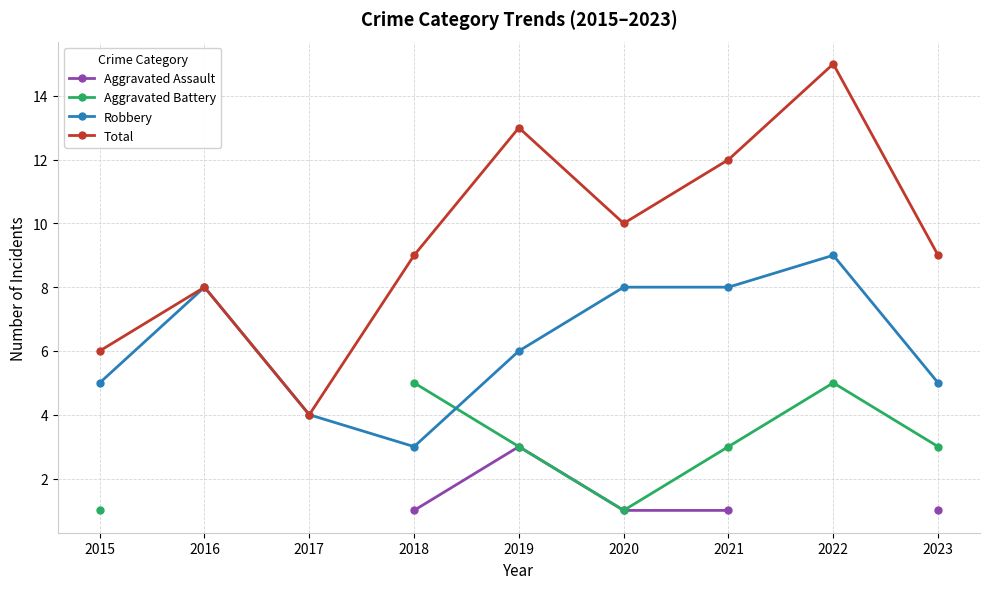

Rank the series by their maximum value, from lowest to highest.

Aggravated Assault, Aggravated Battery, Robbery, Total